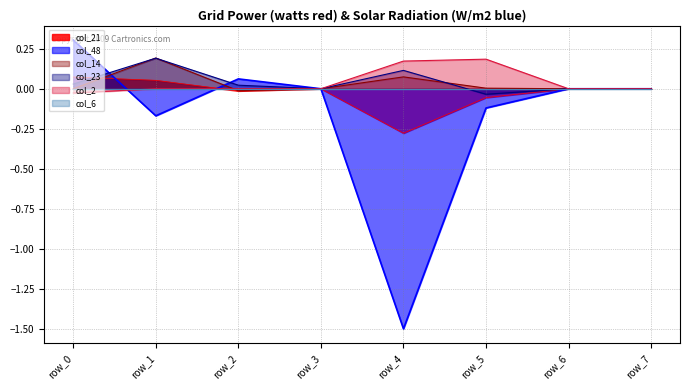

How many series are shown in this chart?

6